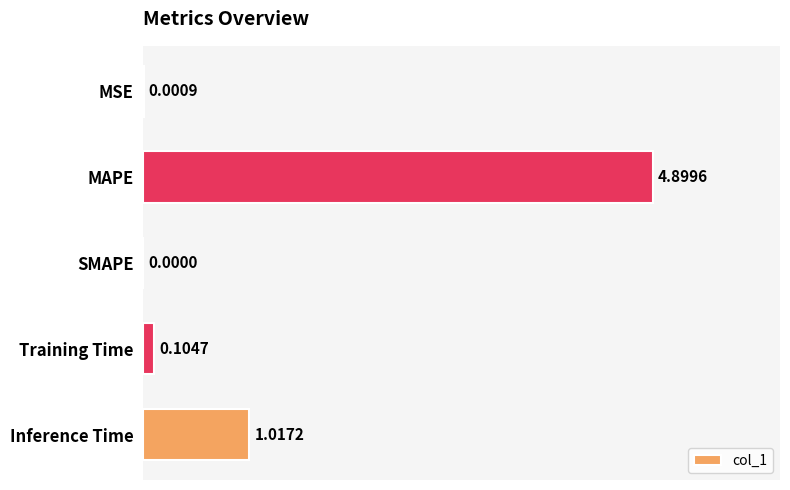

Which label corresponds to the largest value in the chart?

MAPE